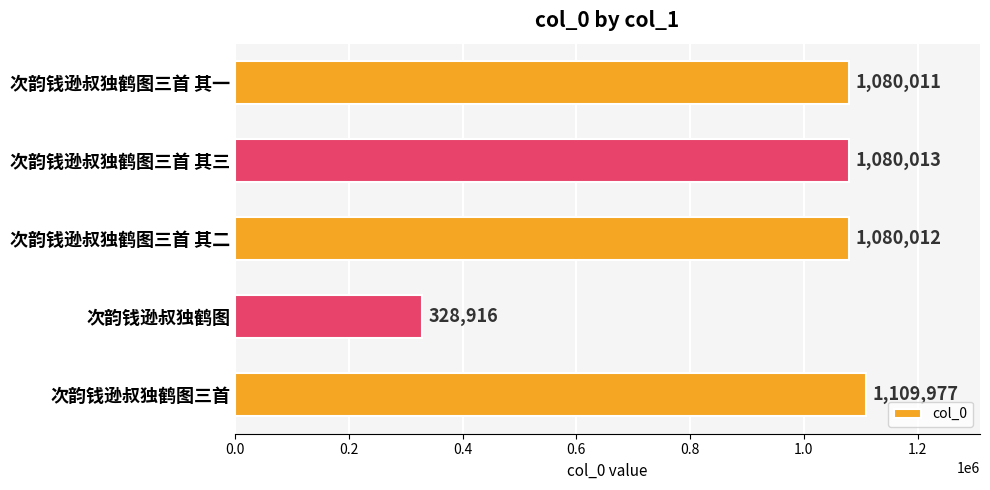

What is the difference between the second highest and second lowest values?

2